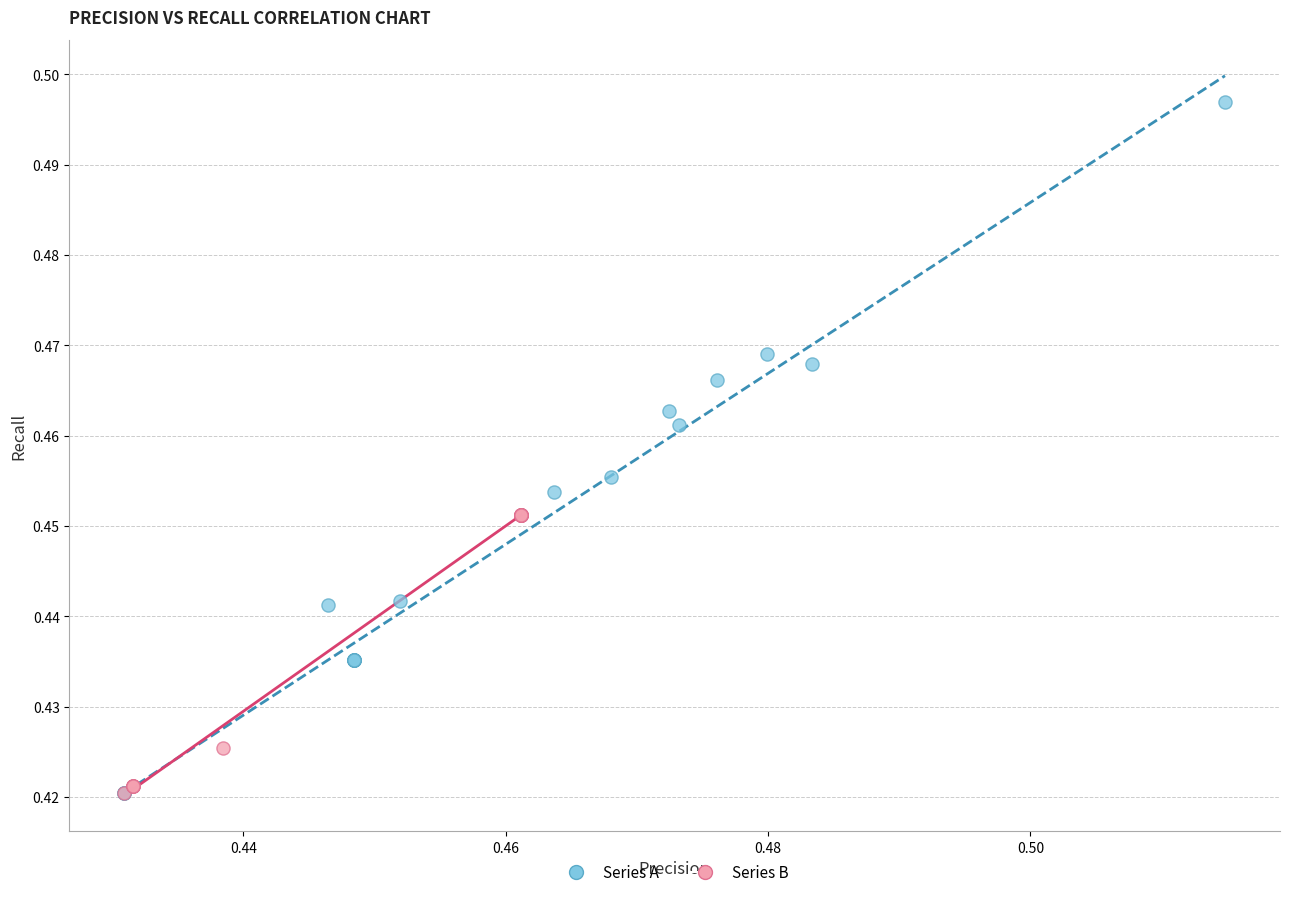

Which series reaches the maximum Y coordinate?

Series A